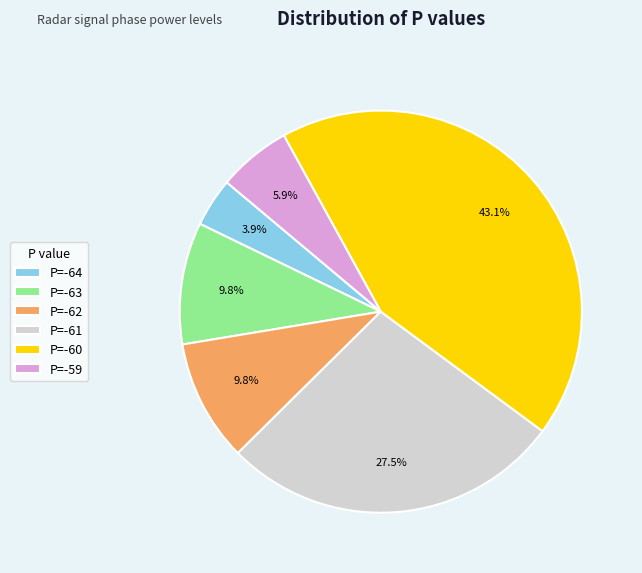

Which has a higher value, P=-64 or P=-59?

P=-59